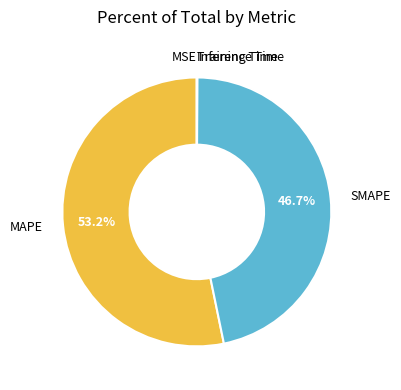

What is the largest slice in the pie chart?

MAPE